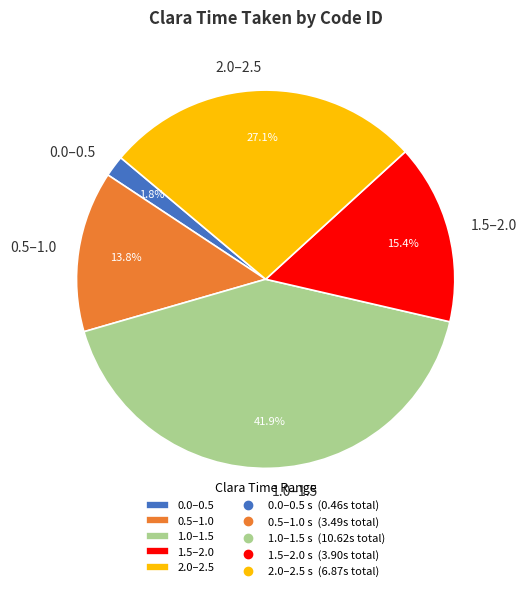

Does any single category account for the majority?

No